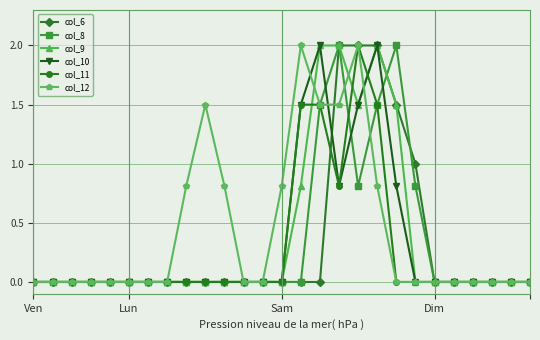

How many interior local peaks does the col_12 series have?

3